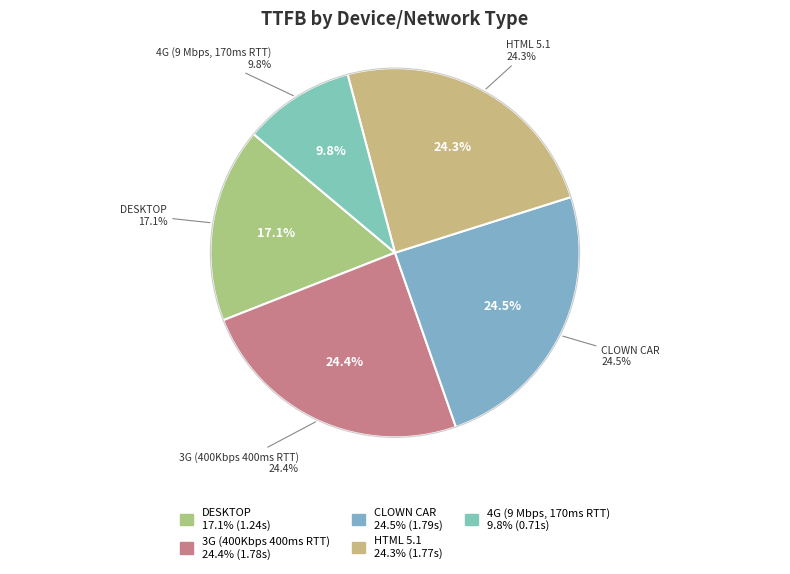

How many segments does this pie chart have?

5